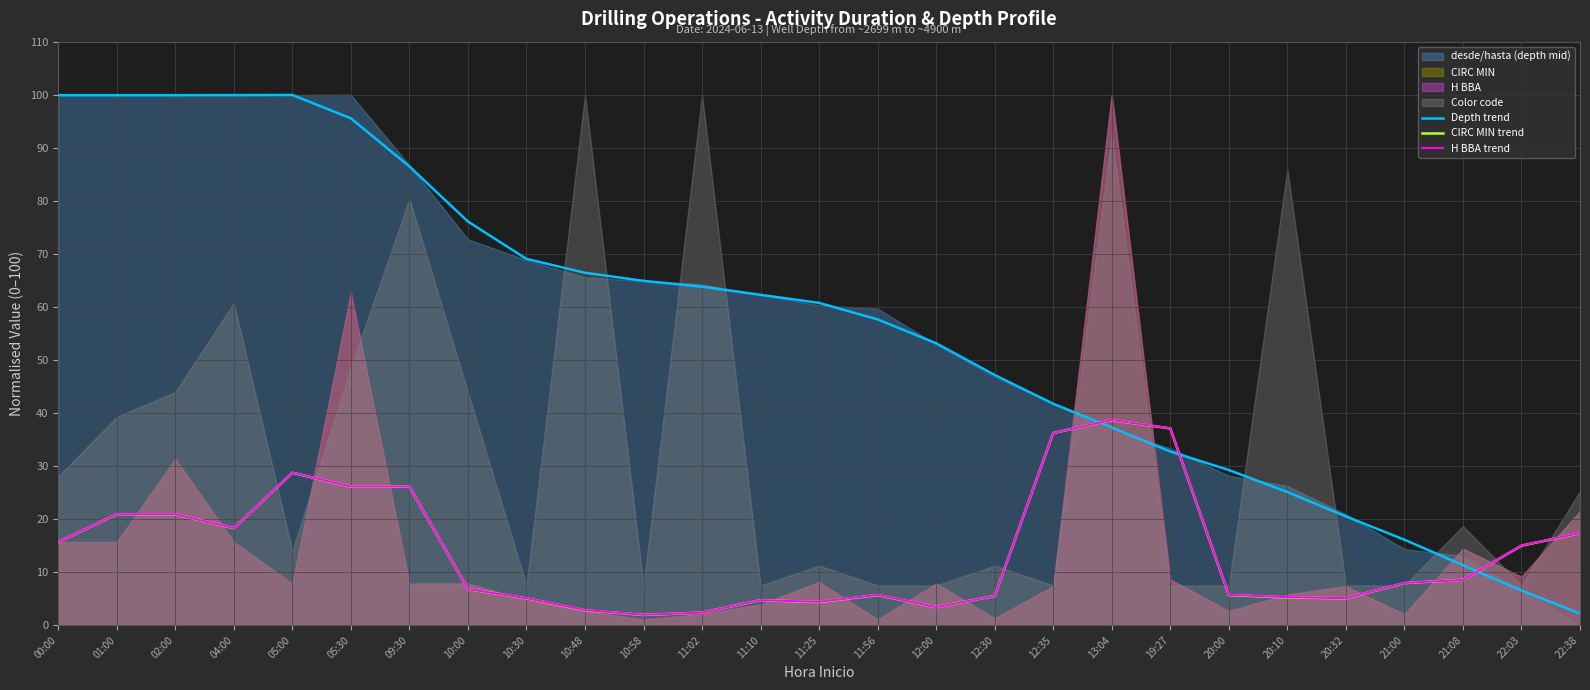

Which series has the largest range (max minus min)?

Depth trend